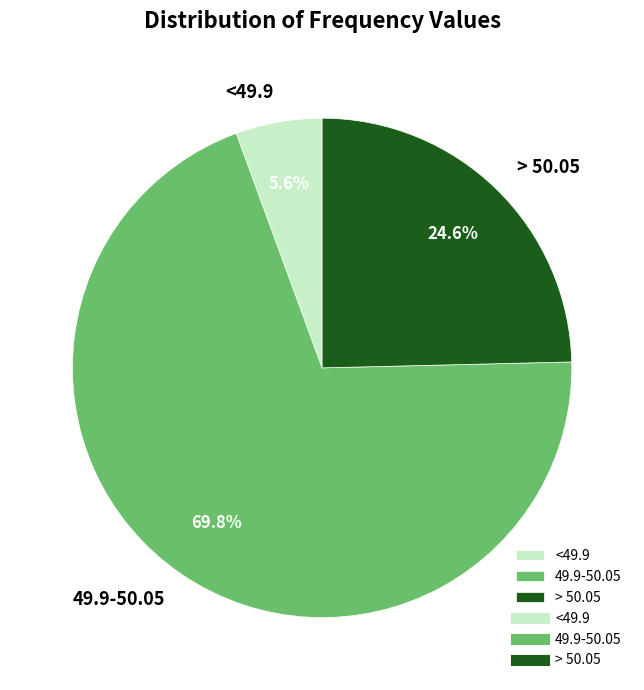

Which slice is the largest?

49.9-50.05